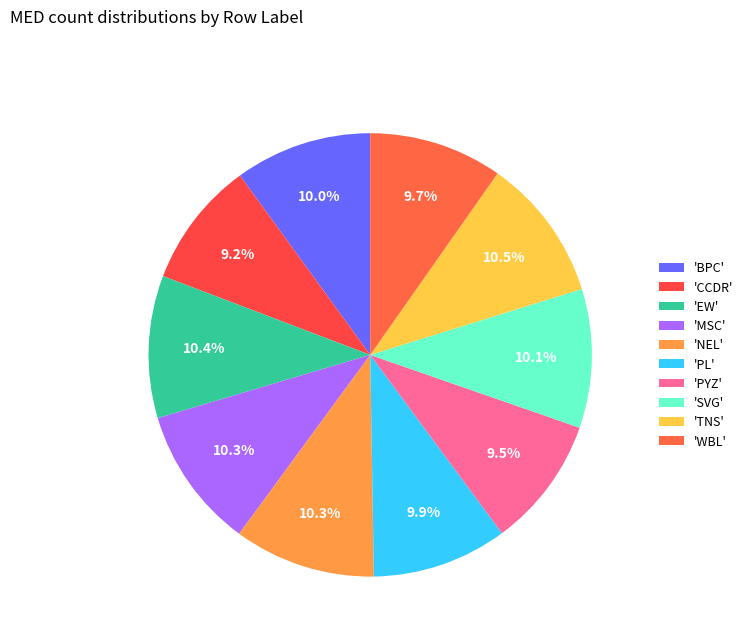

Count the number of slices in the pie.

10